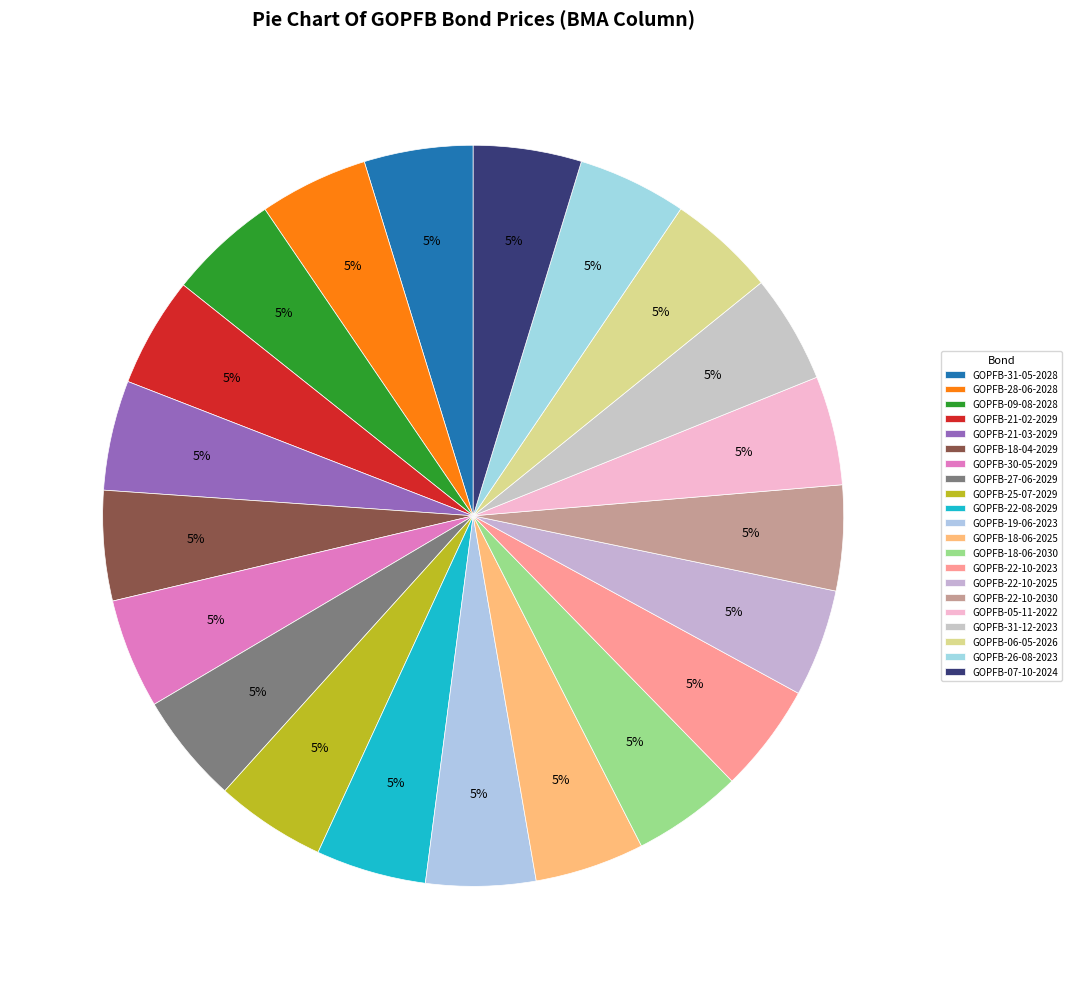

Count the number of slices in the pie.

21